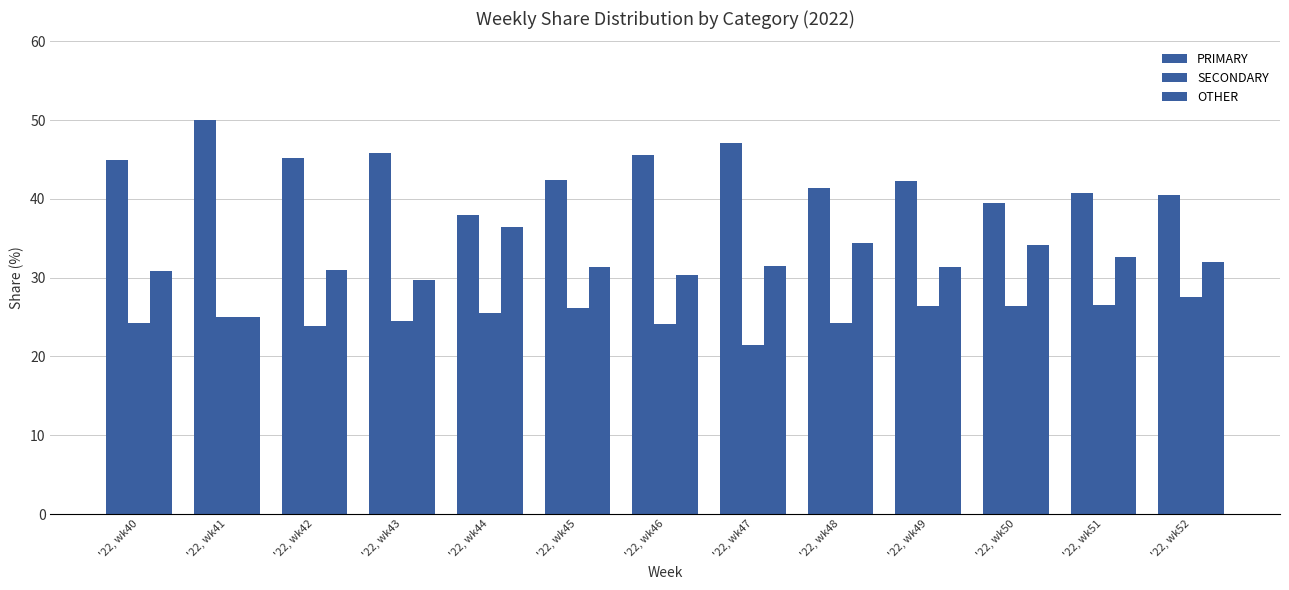

Between '22, wk42 and '22, wk43, which series saw the biggest shift?

OTHER